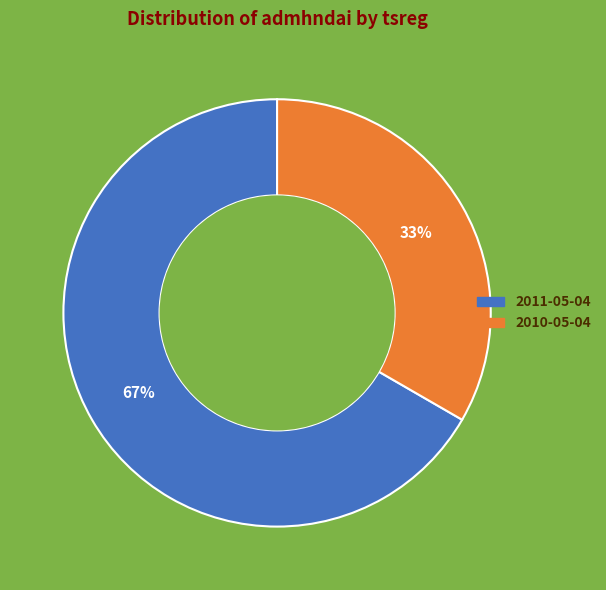

The 2011-05-04 slice represents 79% of the pie. True or false?

False